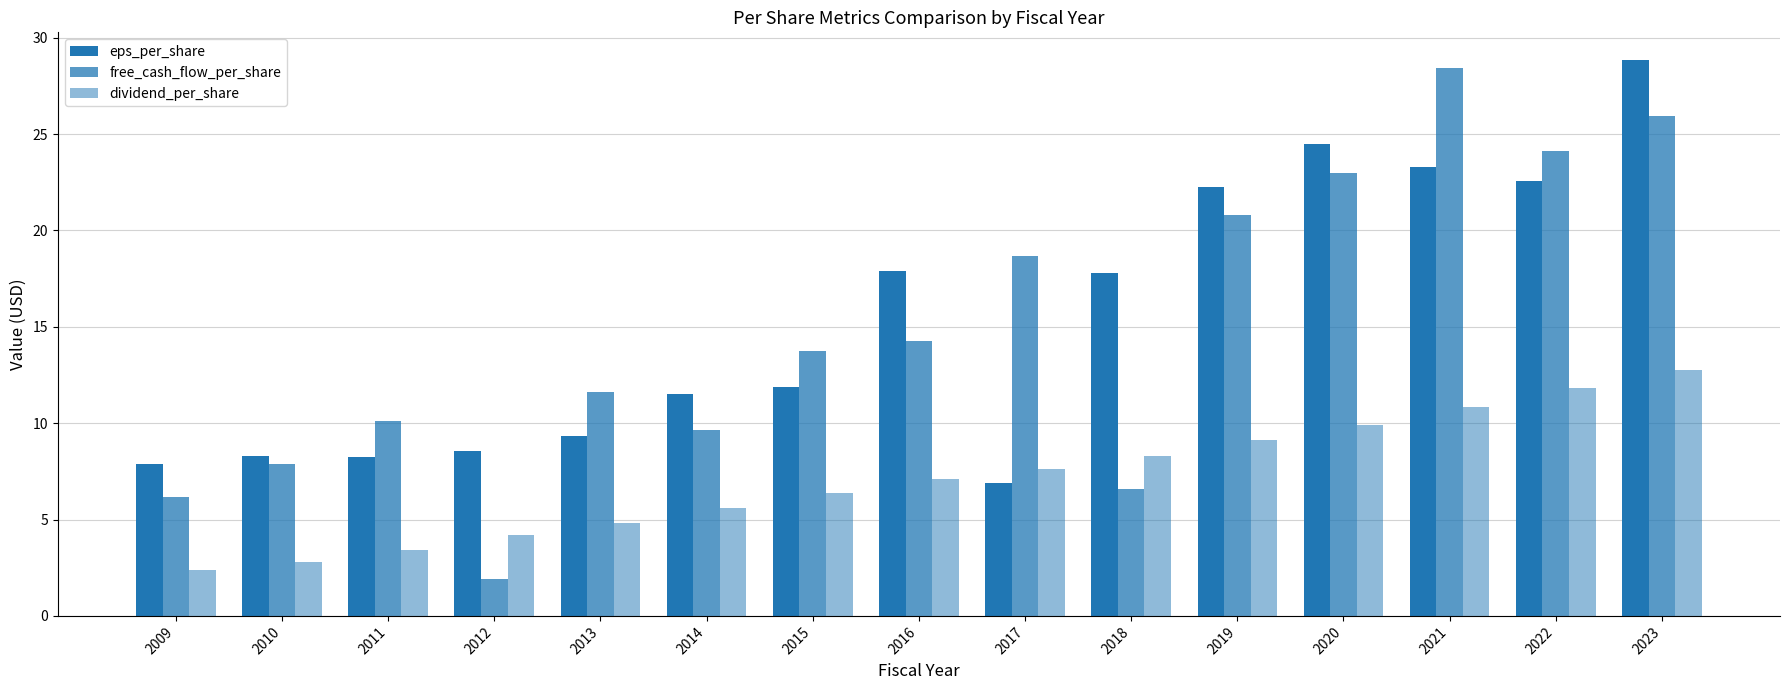

True or false: free_cash_flow_per_share has a value of 14.3 at 2016.

True